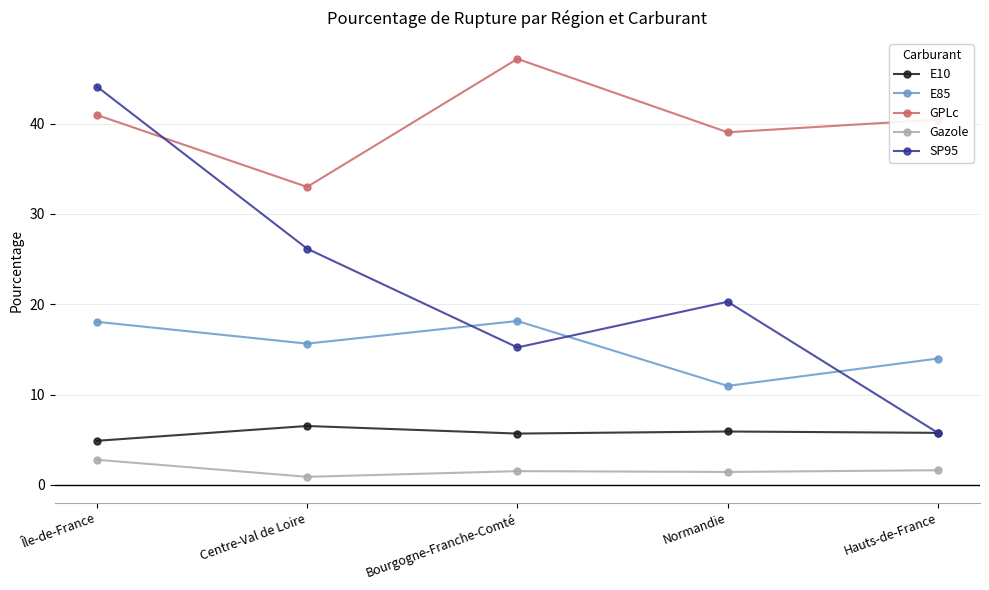

What is the approximate value of Gazole at Île-de-France?

2.8